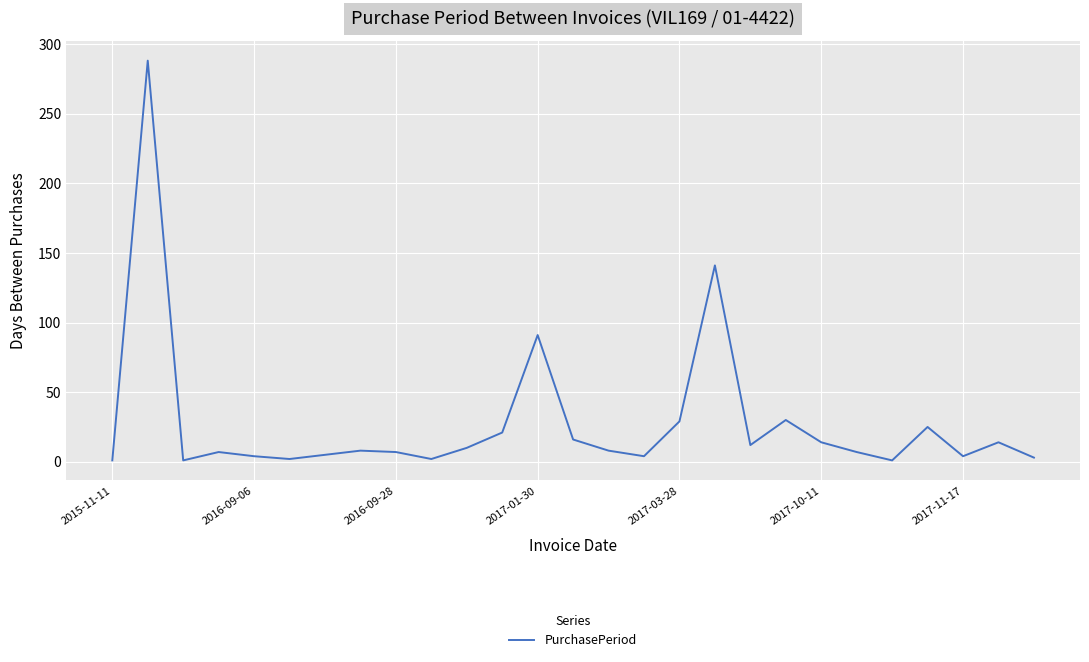

What is the maximum value shown in the chart?

288